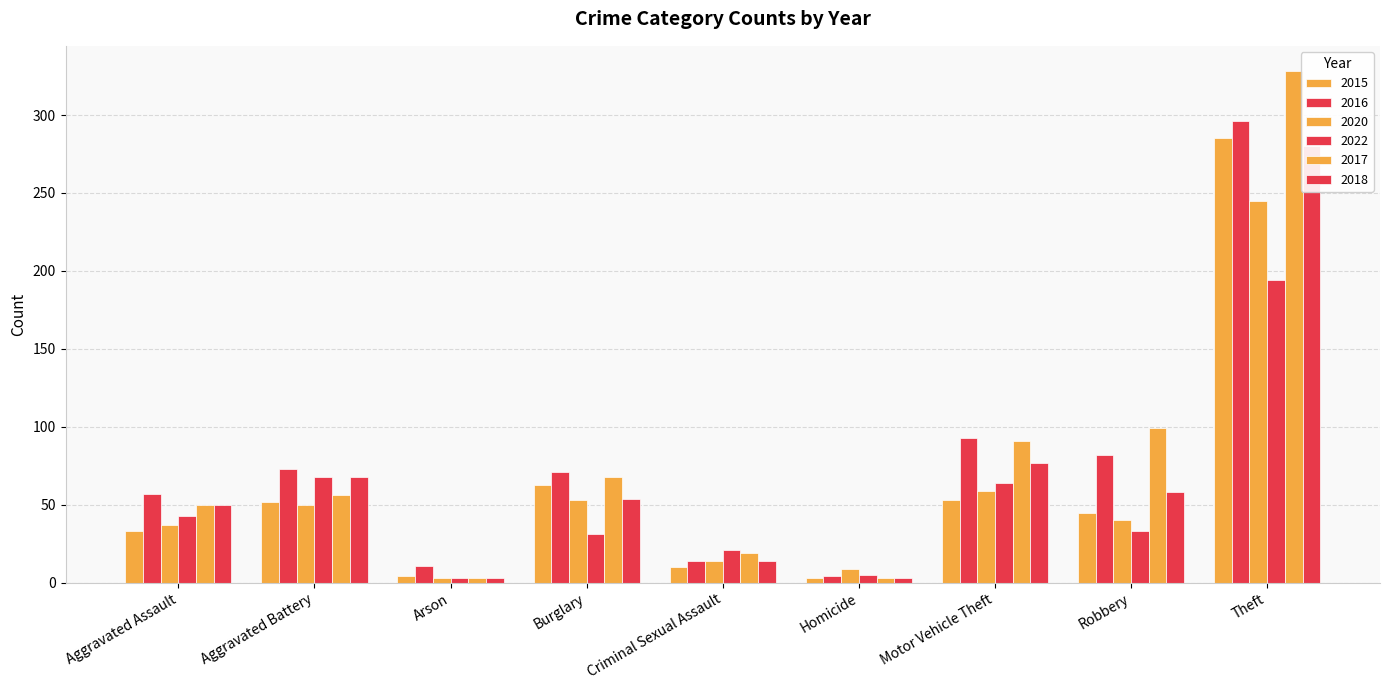

At which label is 2018 closest to 141?

Motor Vehicle Theft